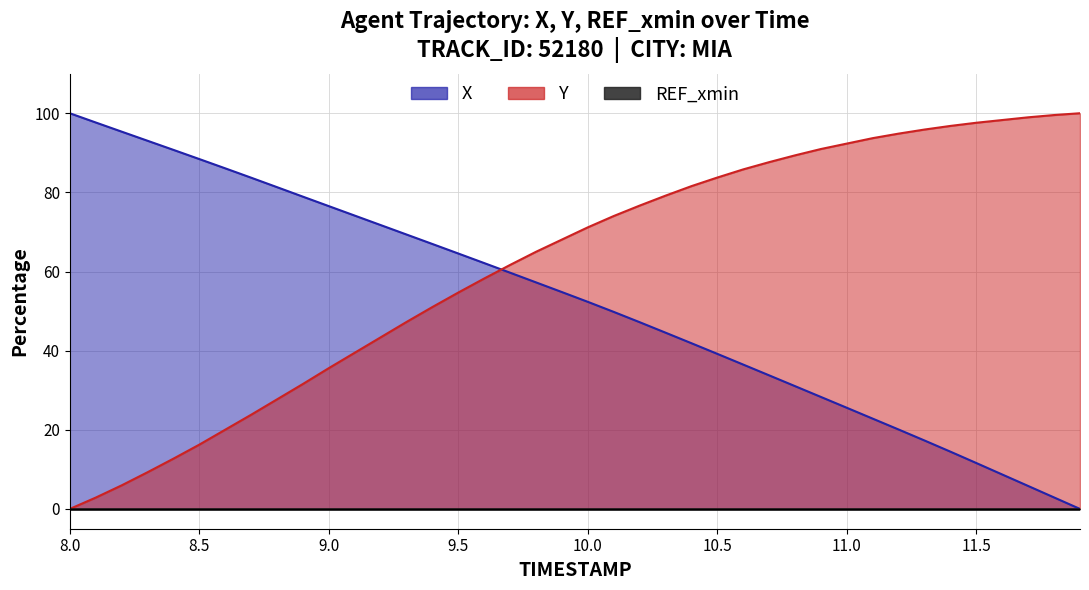

What is the average value of the X series?

52.2